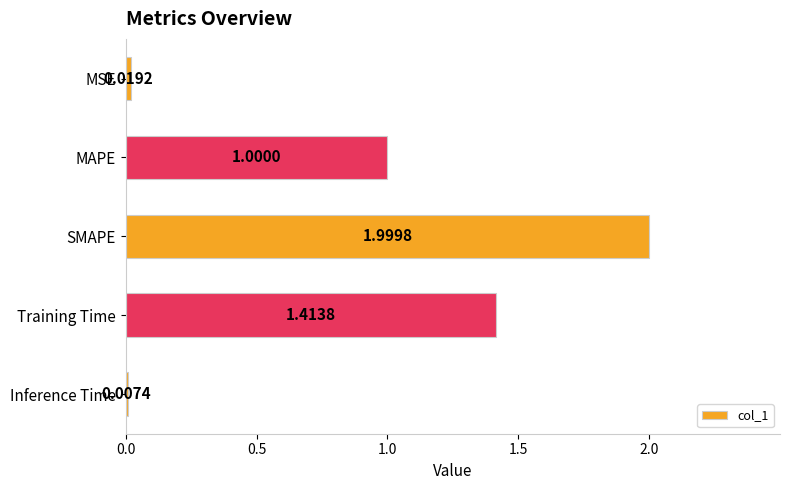

Which category has the highest value across all series?

SMAPE